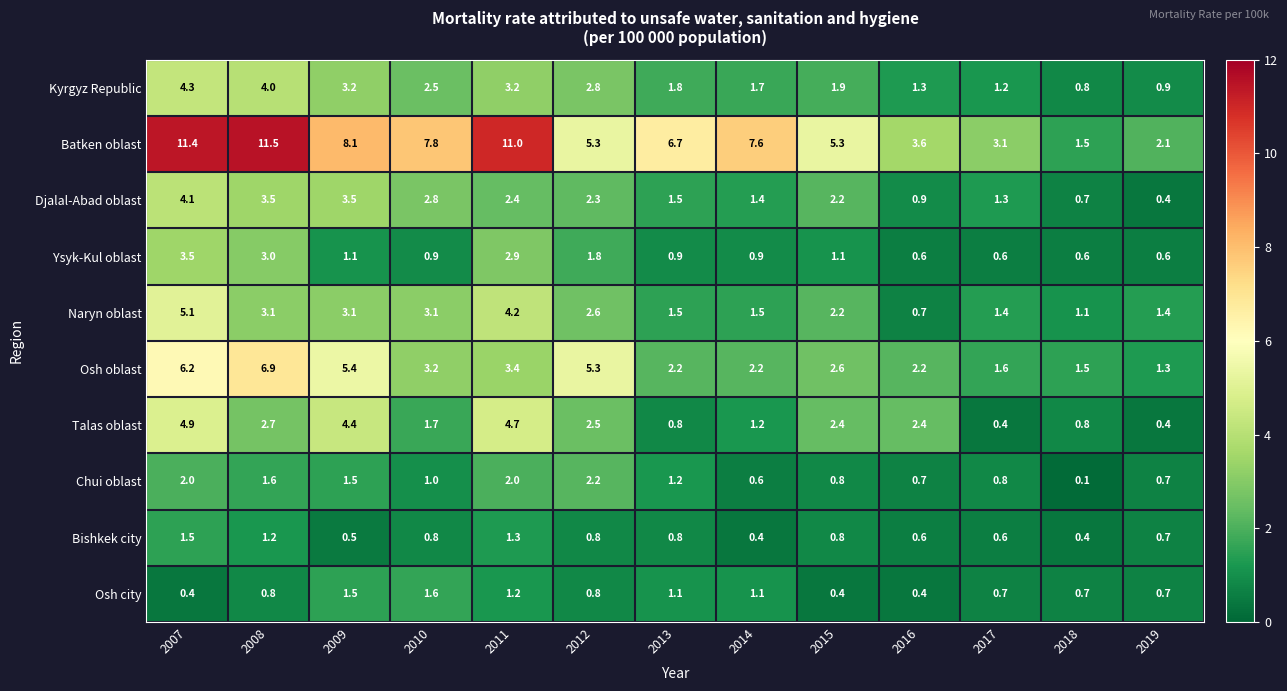

At which category is the sum across all series the highest?

2007